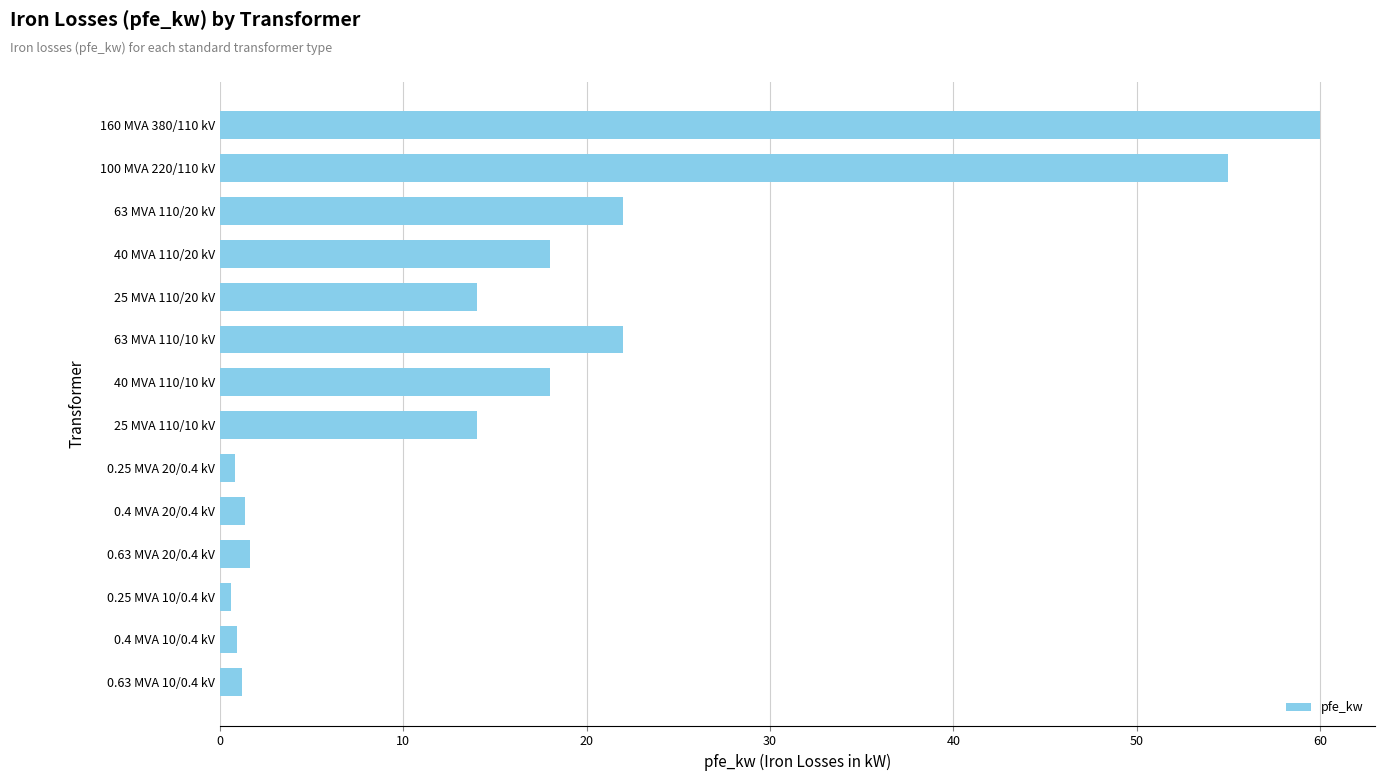

The value at 40 MVA 110/20 kV is 3.9. True or false?

False